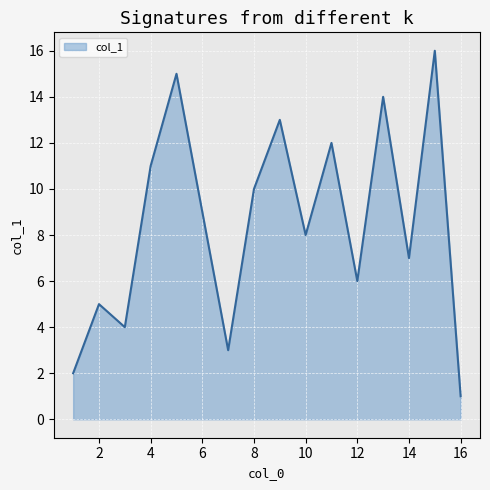

What is the maximum value shown in the chart?

16